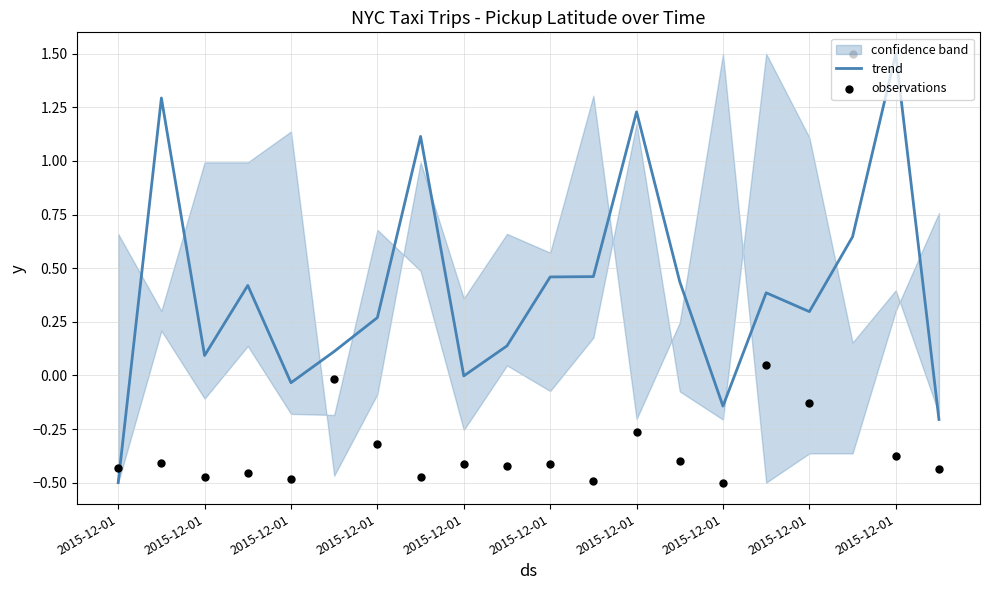

What are all the series names shown in the legend?

trend, observations